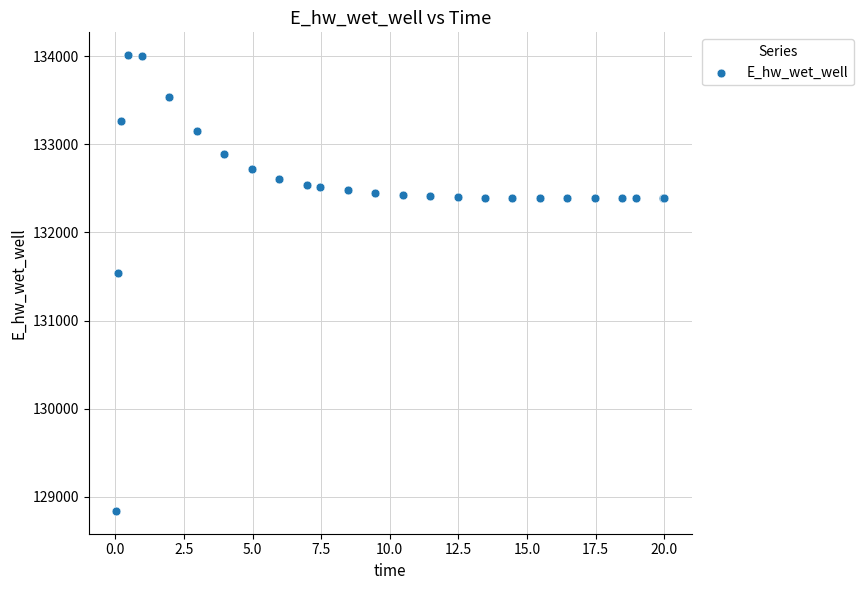

What Y value in the scatter plot is closest to 131426?

131537.2